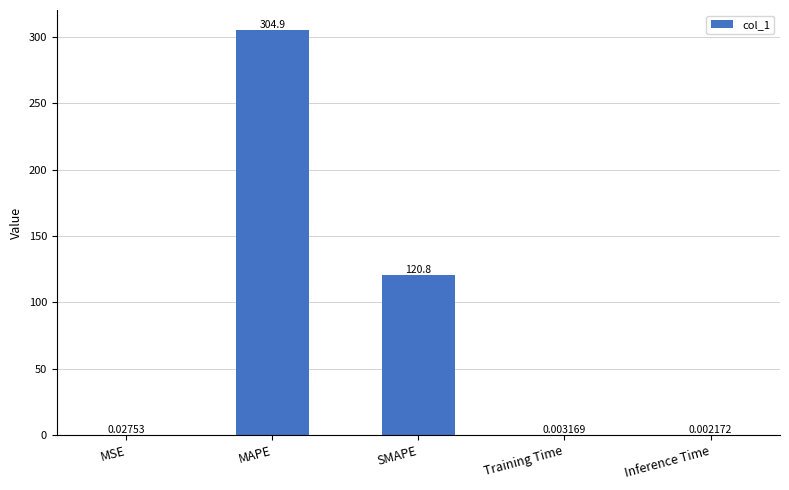

What is the sum of all values?

425.7